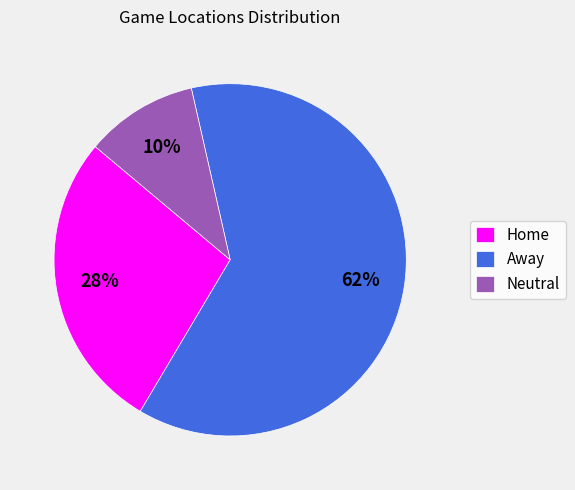

Count the number of slices in the pie.

3